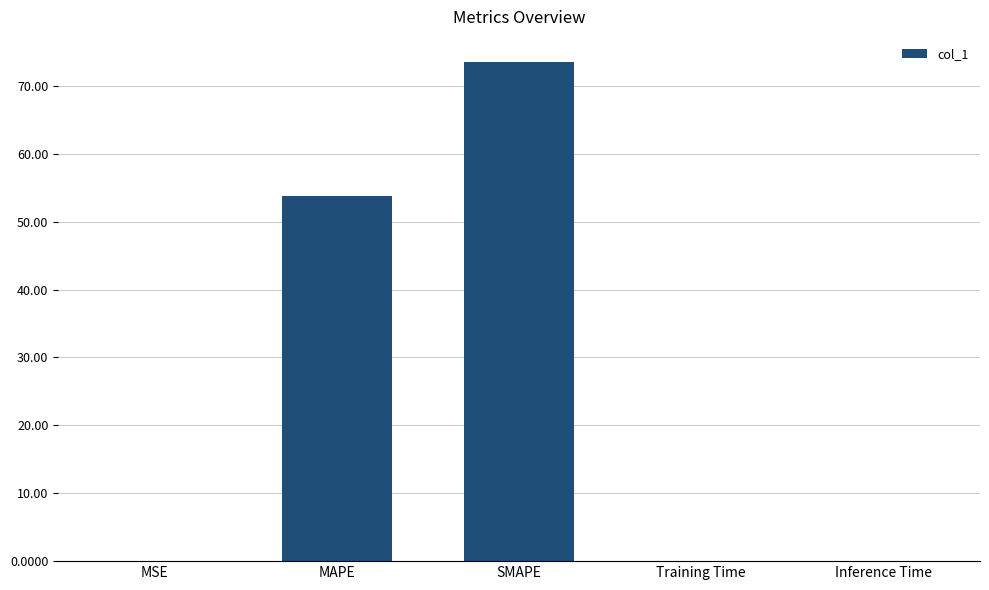

At which label is the value closest to 36?

MAPE